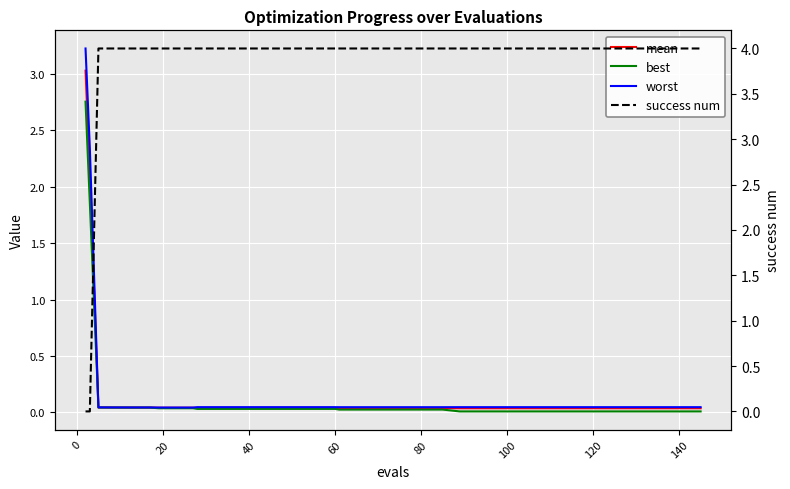

True or false: best has more than 1 interior local peaks.

False